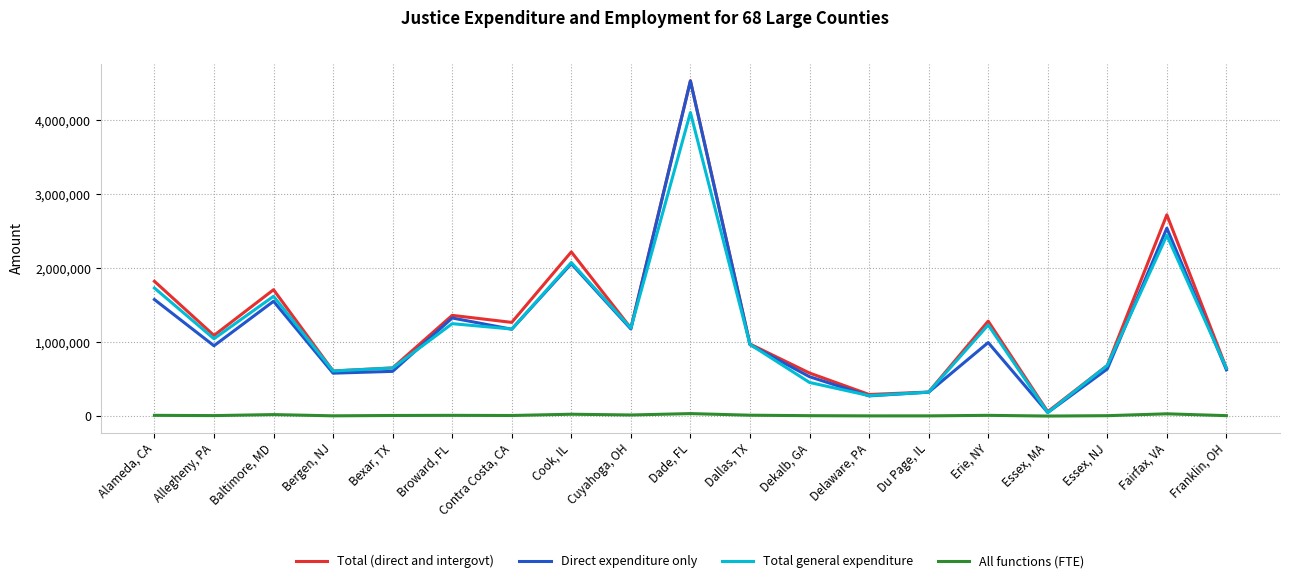

What is the approximate value of Direct expenditure only at Bexar, TX, to the nearest 10?

604990